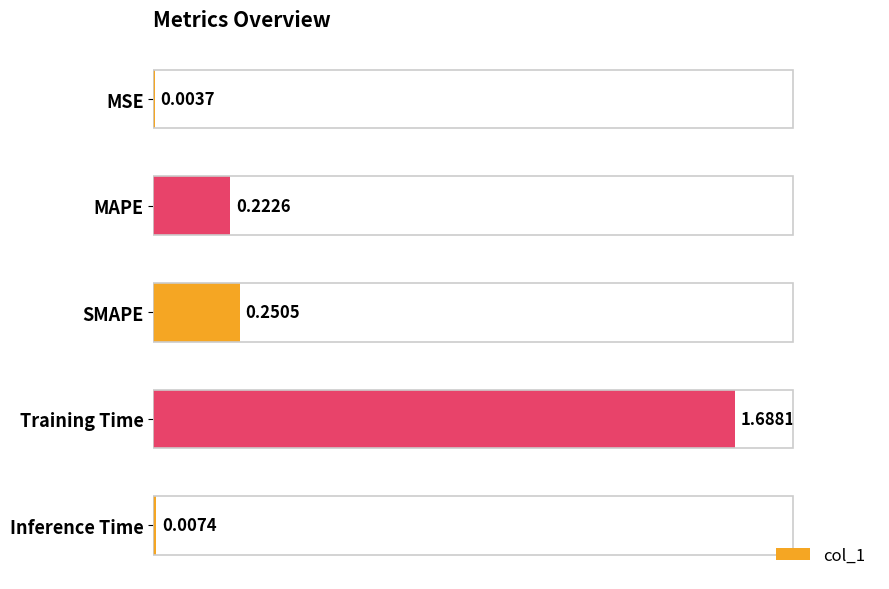

Which category has the highest value across all series?

Training Time